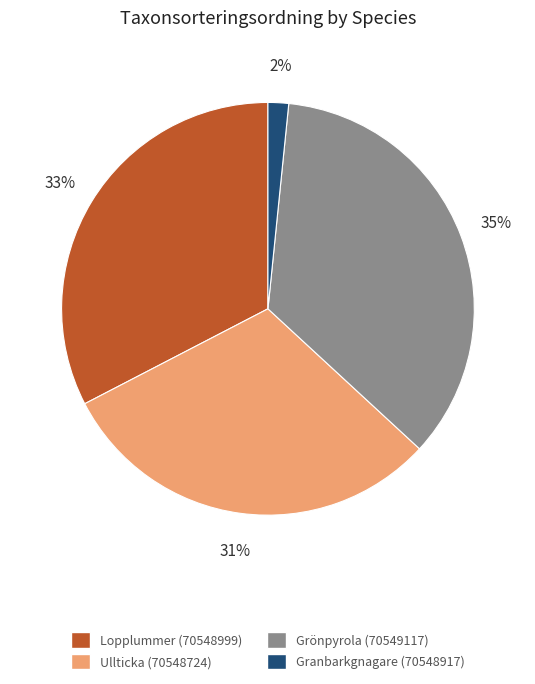

Do Ullticka (70548724) and Grönpyrola (70549117) together represent more than half of the pie?

Yes